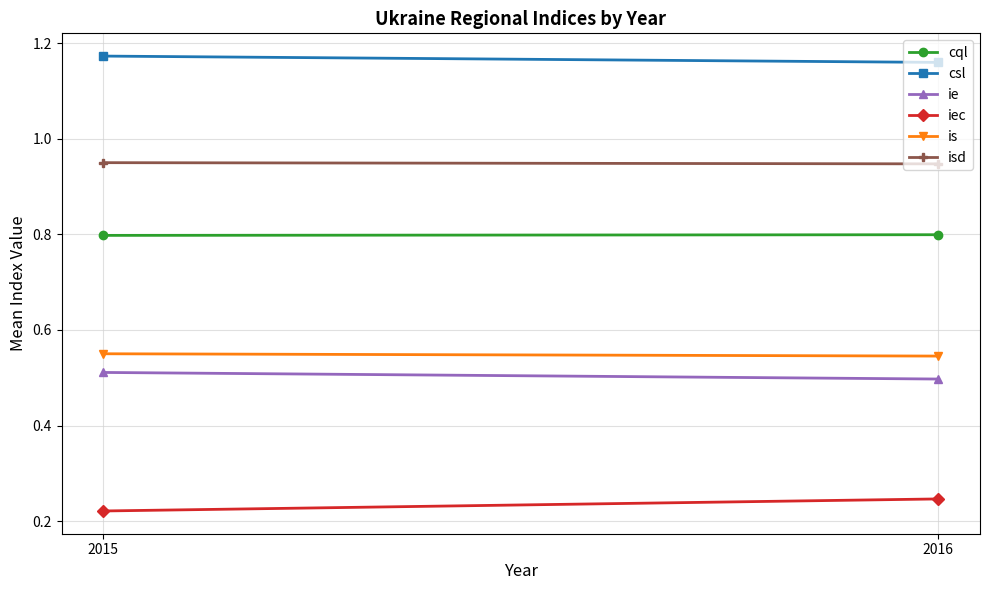

Reading right to left, what are all the values shown in this chart?

cql: 0.8	0.8
csl: 1.2	1.2
ie: 0.5	0.5
iec: 0.2	0.2
is: 0.5	0.6
isd: 0.9	1.0